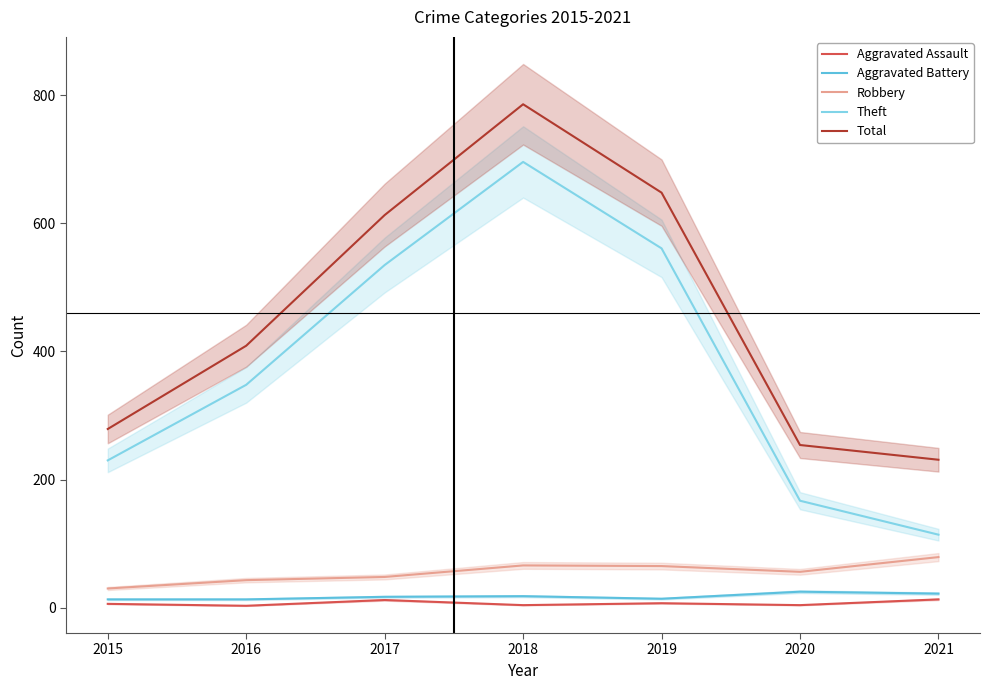

Reading right to left, what are all the values shown in this chart?

Aggravated Assault: 2021=13	2020=4	2019=7	2018=4	2017=12	2016=3	2015=6
Aggravated Battery: 2021=22	2020=25	2019=14	2018=18	2017=17	2016=13	2015=13
Robbery: 2021=79	2020=56	2019=65	2018=66	2017=48	2016=43	2015=30
Theft: 2021=114	2020=167	2019=561	2018=696	2017=535	2016=348	2015=230
Total: 2021=231	2020=254	2019=648	2018=786	2017=613	2016=409	2015=279